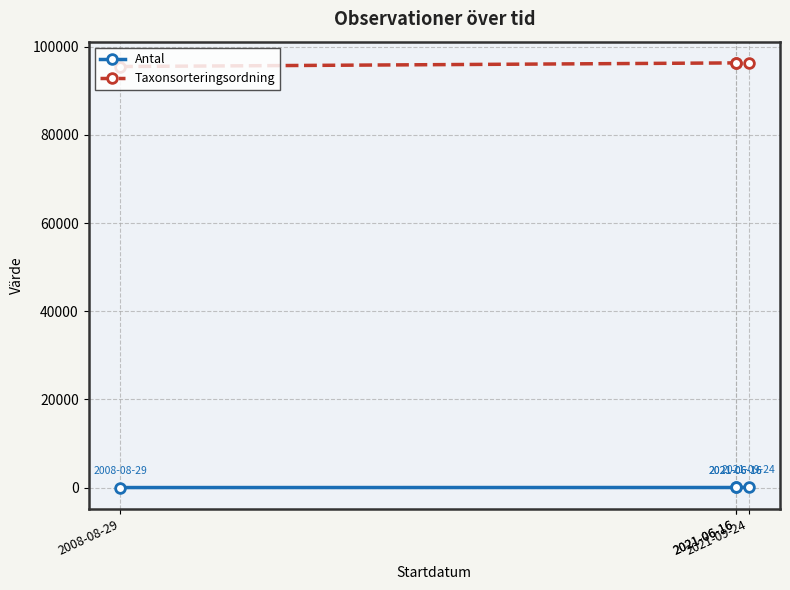

True or false: Taxonsorteringsordning and Antal cross at least once.

False